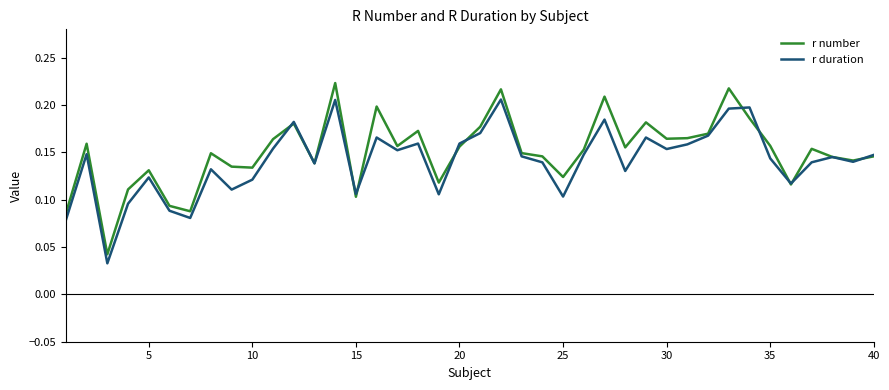

Which series has the widest spread of values?

r number